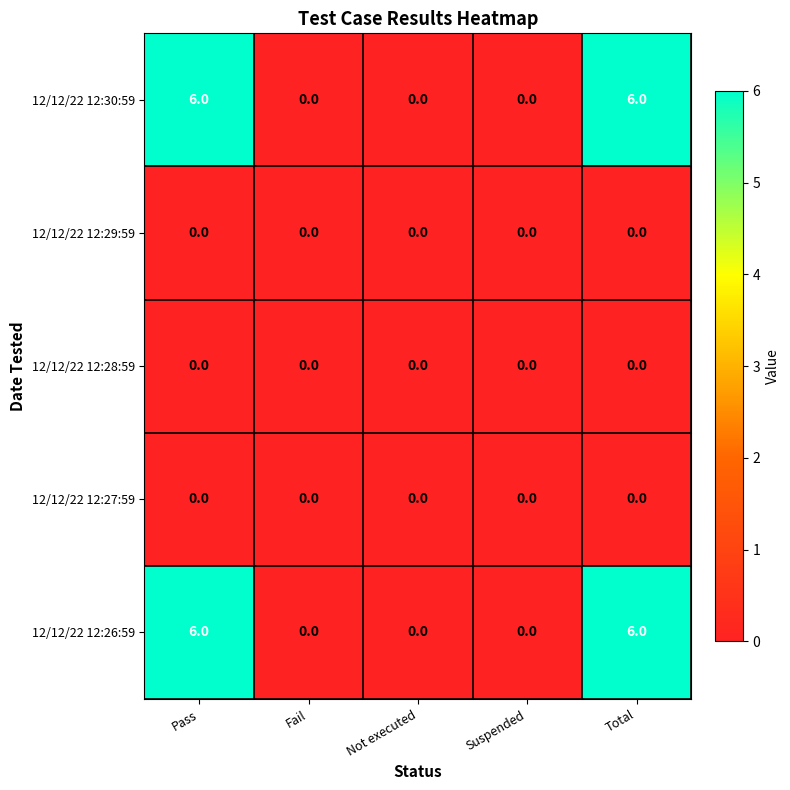

What is the difference between the maximum and minimum values in the 12/12/22 12:26:59 series?

6